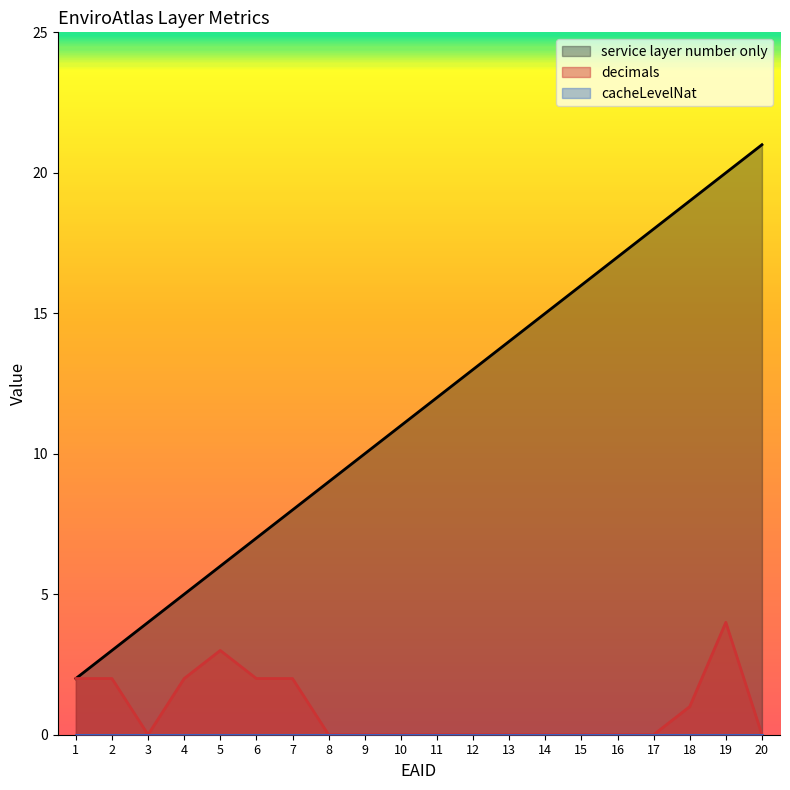

Where is the first local minimum for decimals?

3